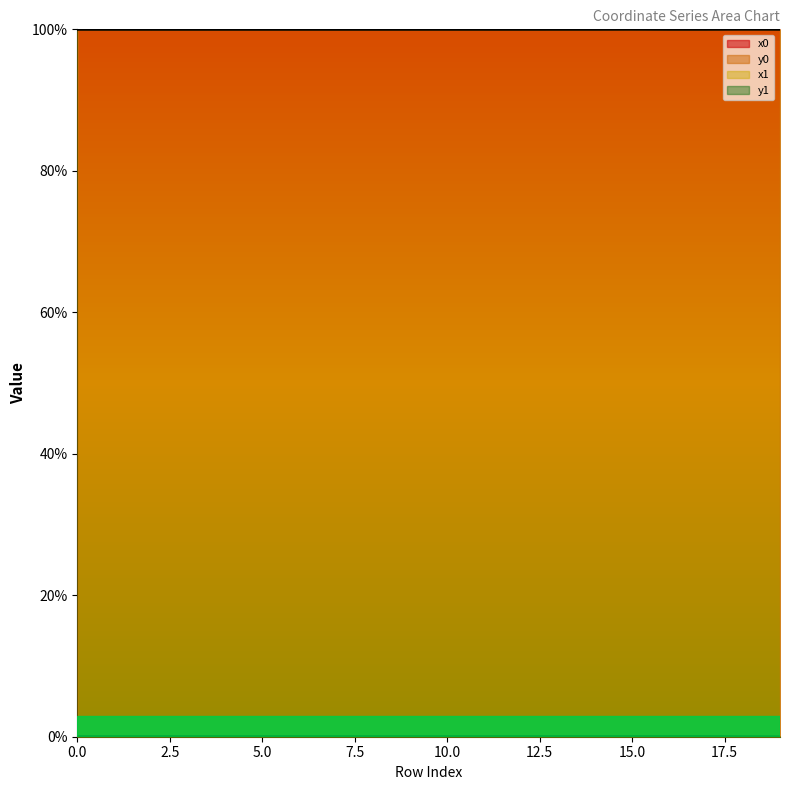

True or false: y1 has a value of 0.0 at 14.

False